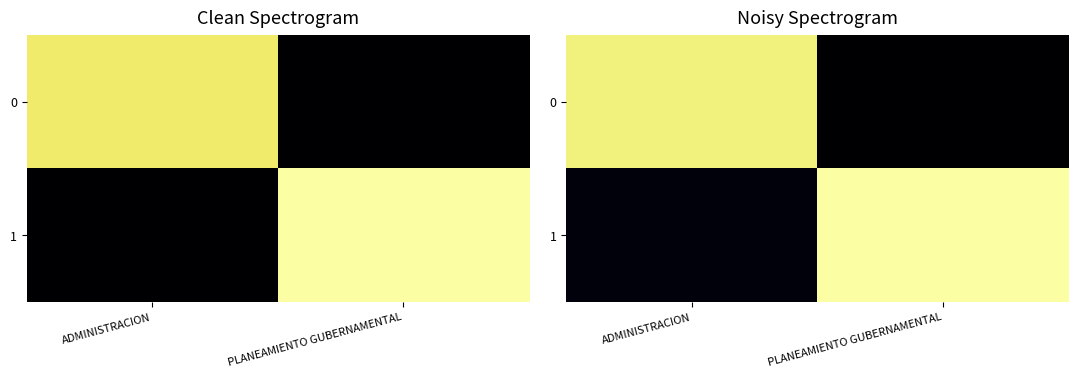

Where does the 0 series first go above 95?

ADMINISTRACION